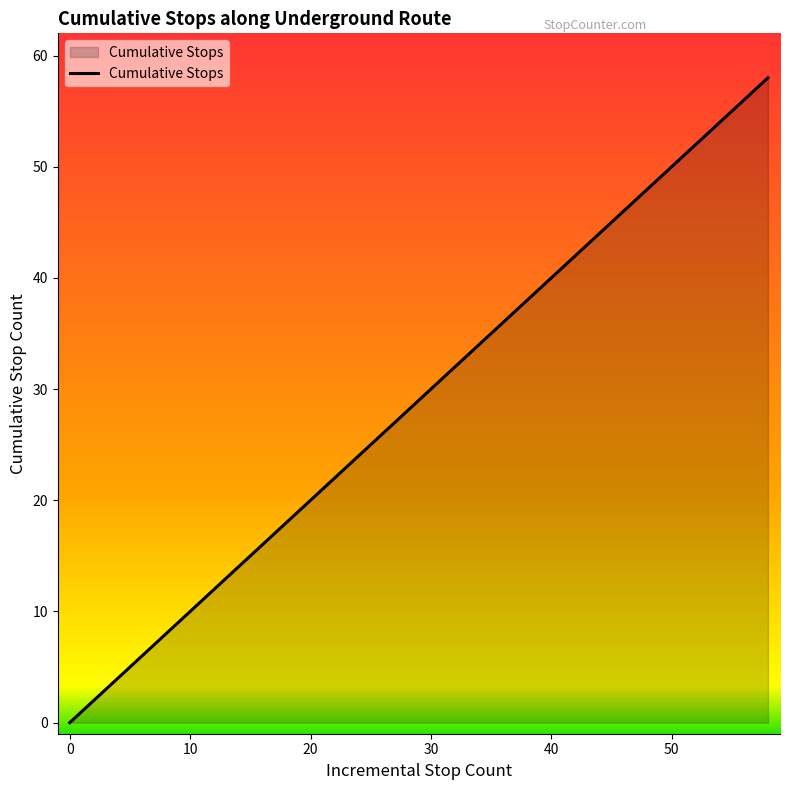

How many lines are shown in the chart?

1